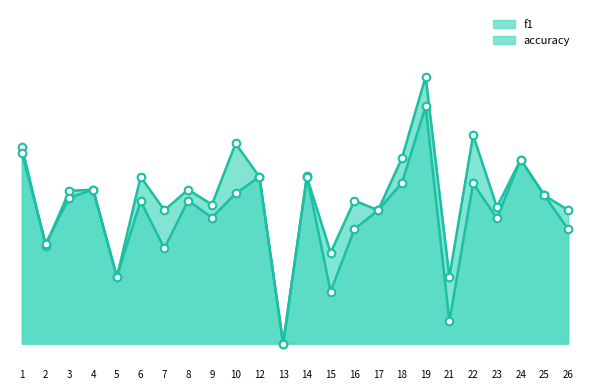

Is the value of accuracy at 7 greater than the value of f1 at 15?

Yes